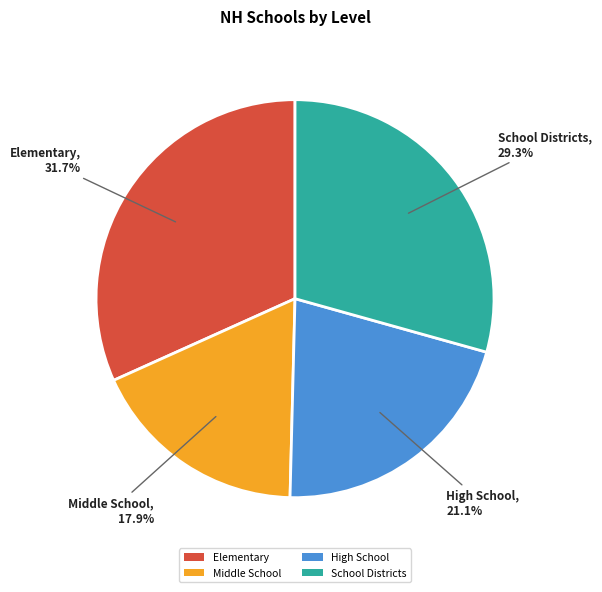

True or false: High School accounts for 9% of the total.

False